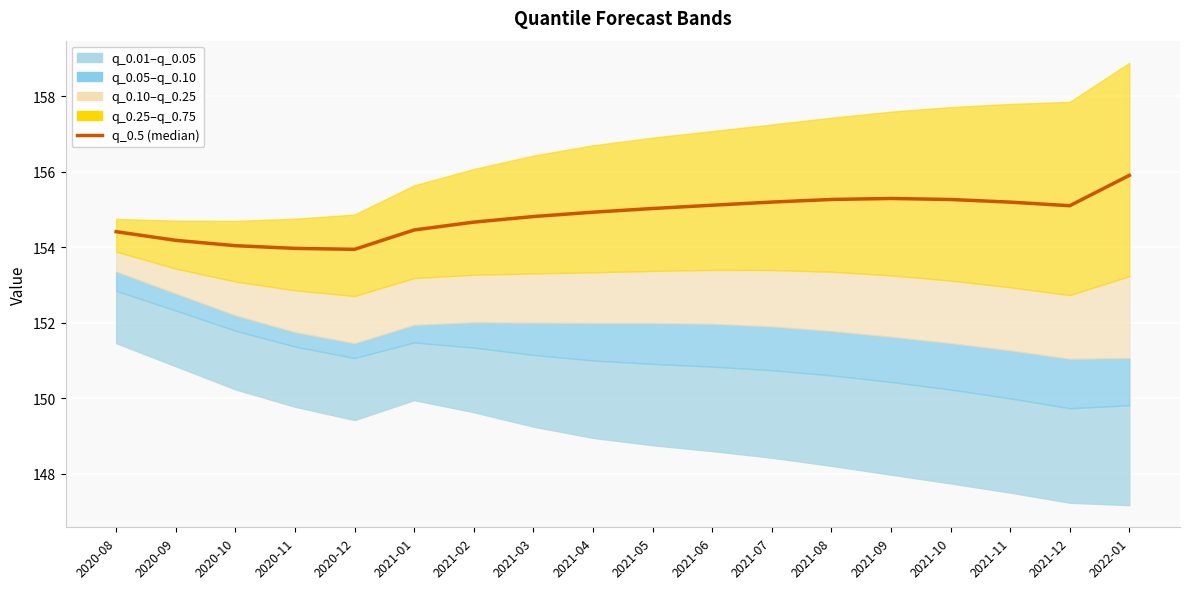

Which has a higher value, 2020-12 or 2021-07?

2021-07